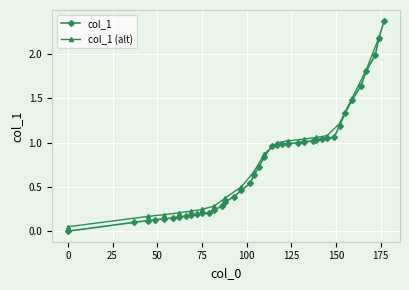

Rank the categories by value from lowest to highest.

0, 37, 45, 49, 54, 59, 62, 66, 69, 72, 75, 79, 82, 86, 88, 93, 97, 102, 104, 107, 110, 114, 117, 120, 123, 129, 132, 137, 139, 142, 145, 149, 152, 155, 159, 164, 167, 172, 174, 177